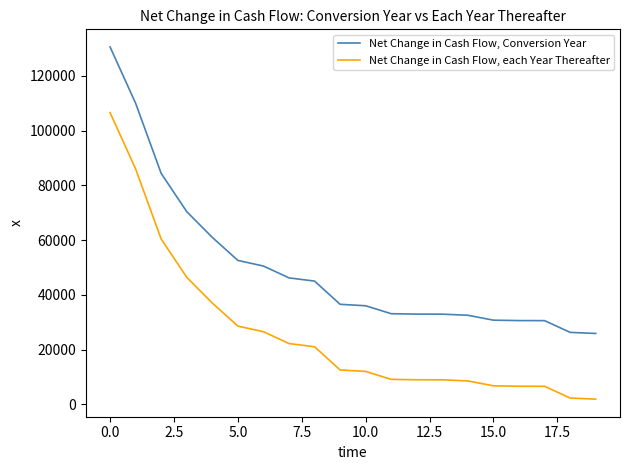

Which series has the largest total across all categories?

Net Change in Cash Flow, Conversion Year